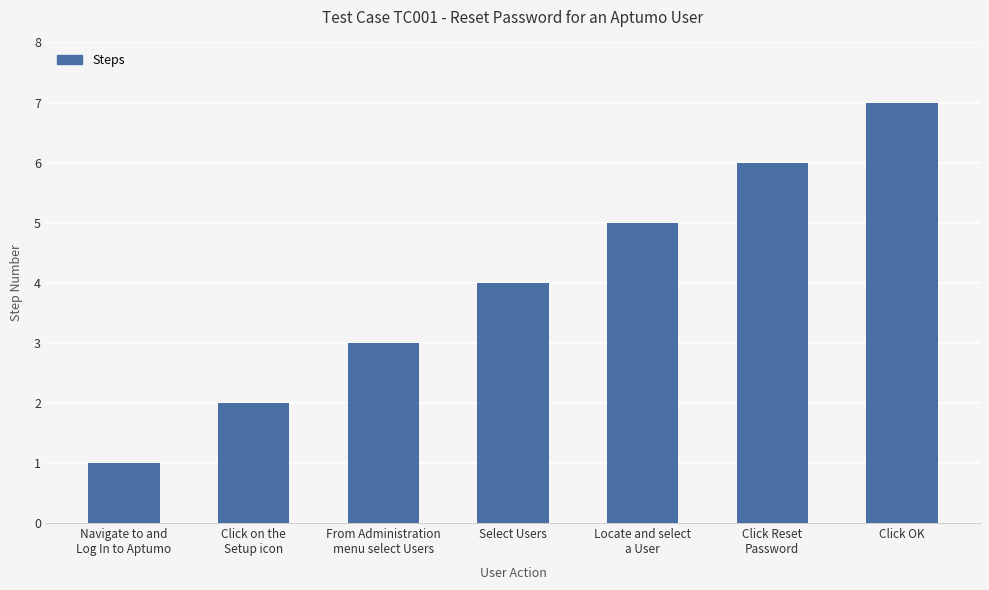

What is the difference between the maximum and minimum values?

6